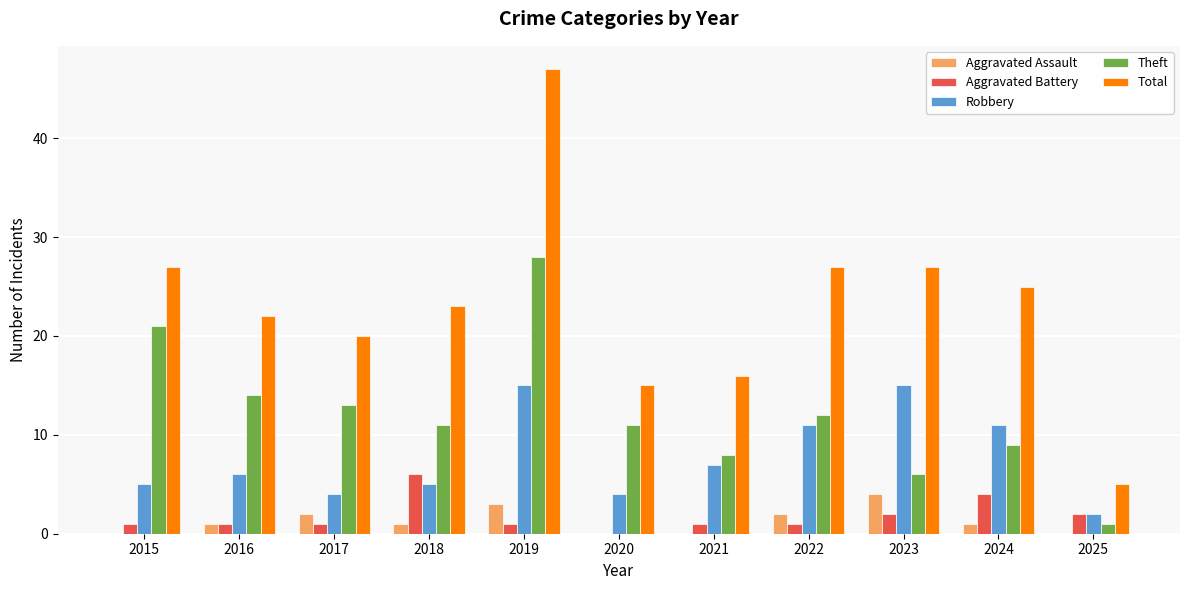

What is the difference between the Total values at 2016 and 2021?

6